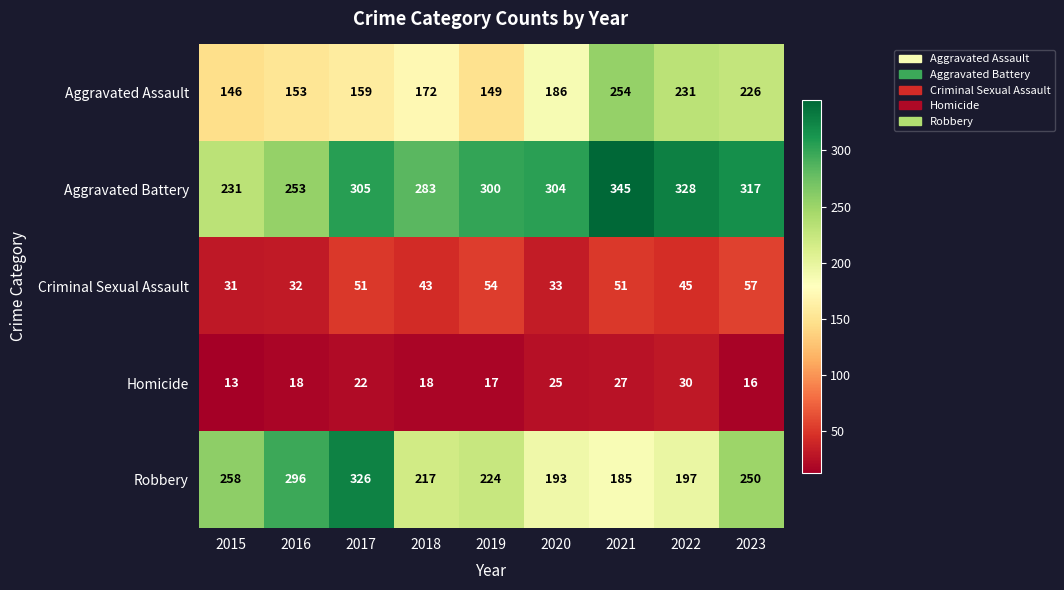

The value of Aggravated Battery at 2018 is 283. True or false?

True